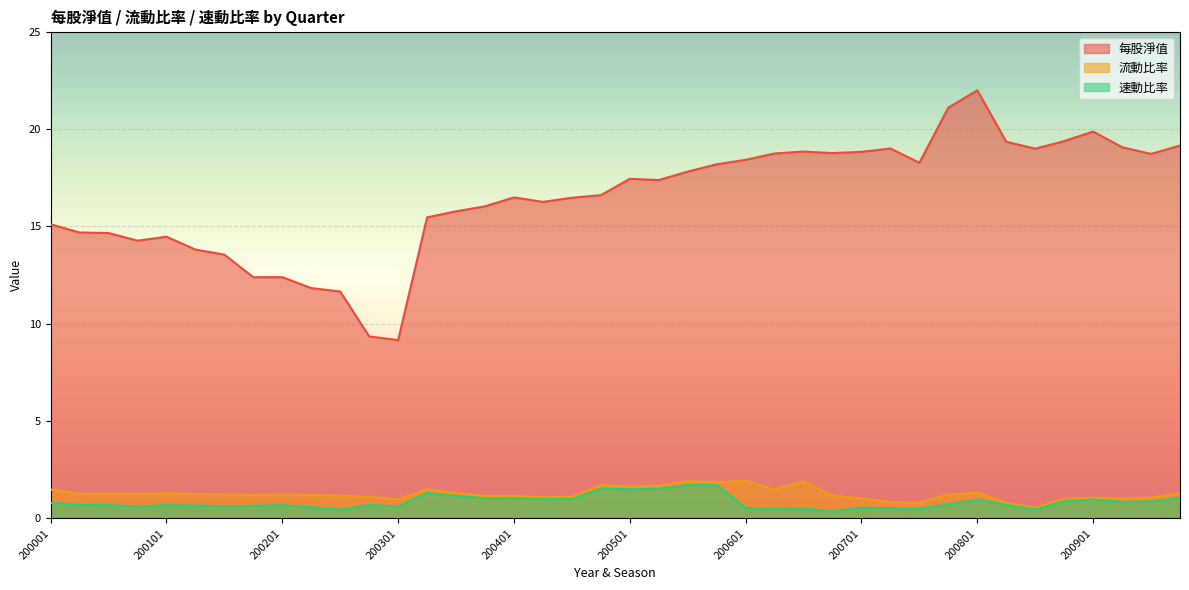

Which has a higher value, 200504 or 200901?

200901